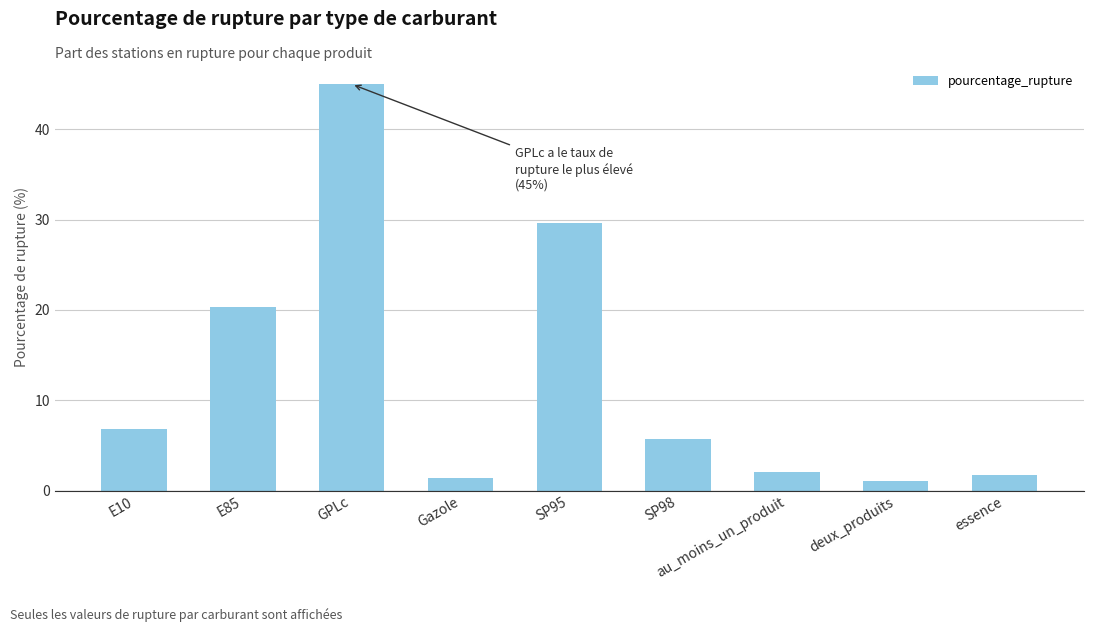

Reading left to right, extract all data points from this chart.

E10=6.8	E85=20.4	GPLc=45.0	Gazole=1.4	SP95=29.6	SP98=5.7	au_moins_un_produit=2.1	deux_produits=1.1	essence=1.7